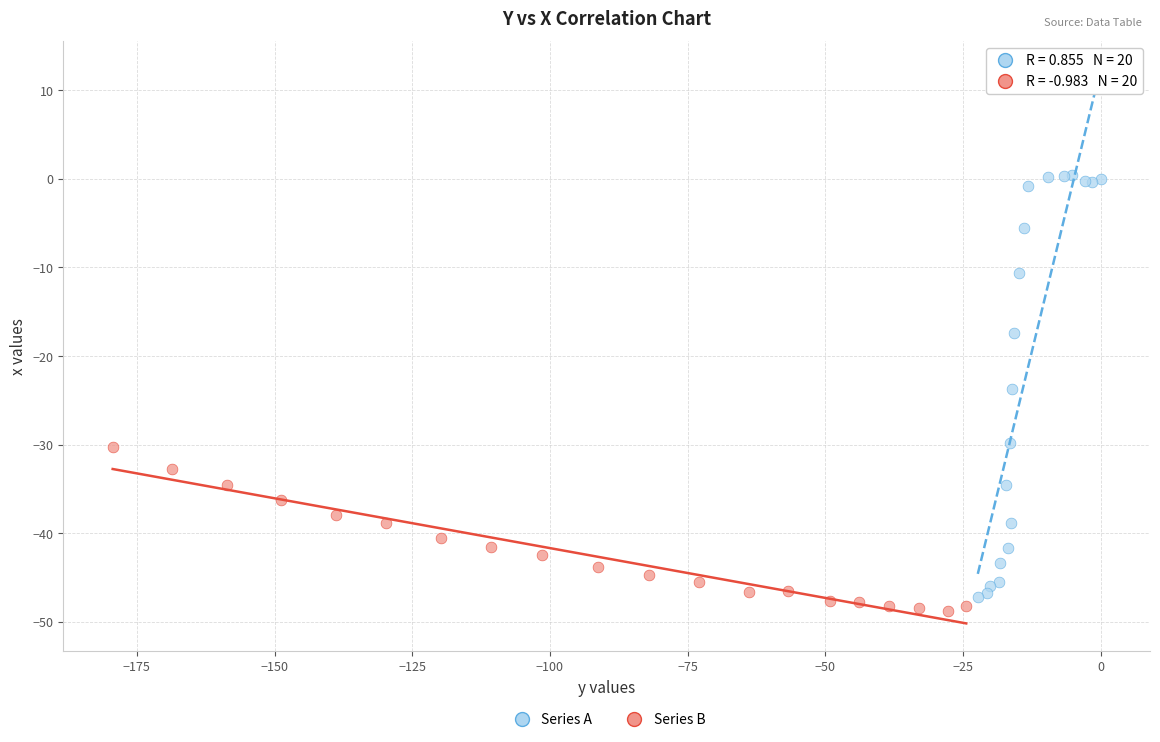

What are all the series names shown in the legend?

Series A, Series B